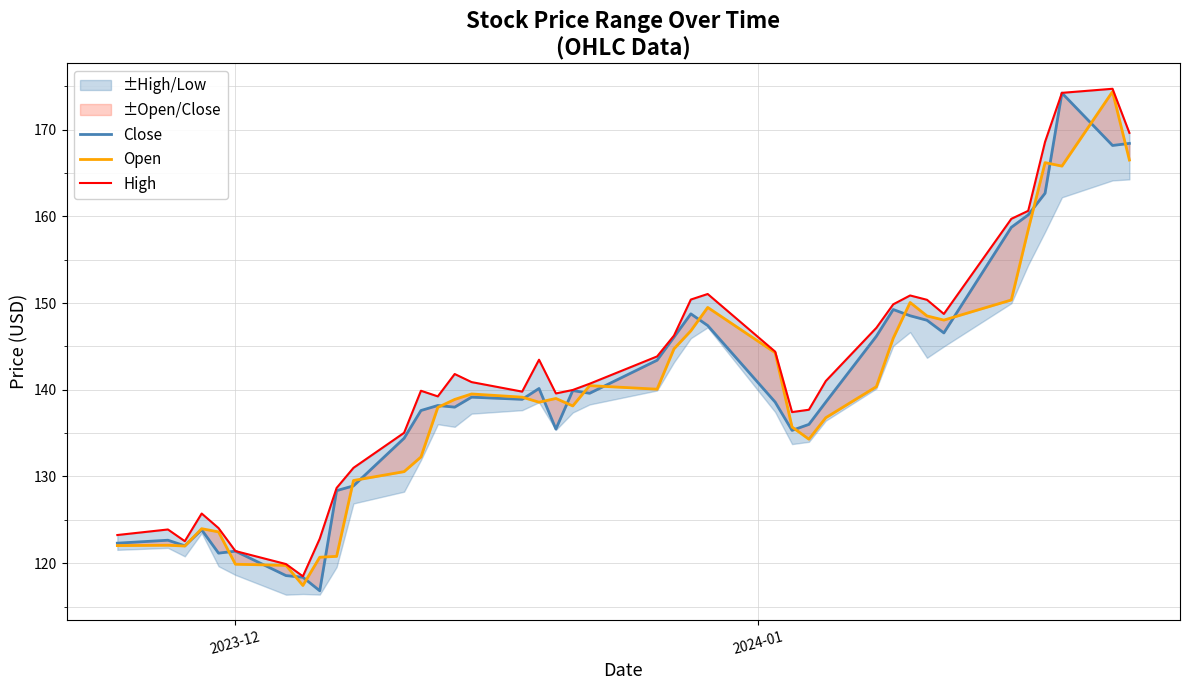

The Close series shows 245.1 at 20. True or false?

False